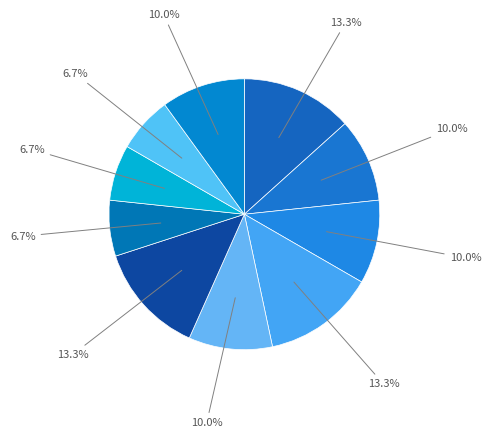

How many slices are in this pie chart?

10